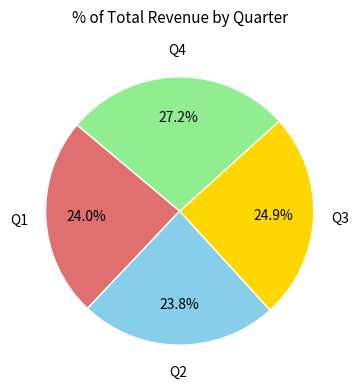

How many slices are in this pie chart?

4